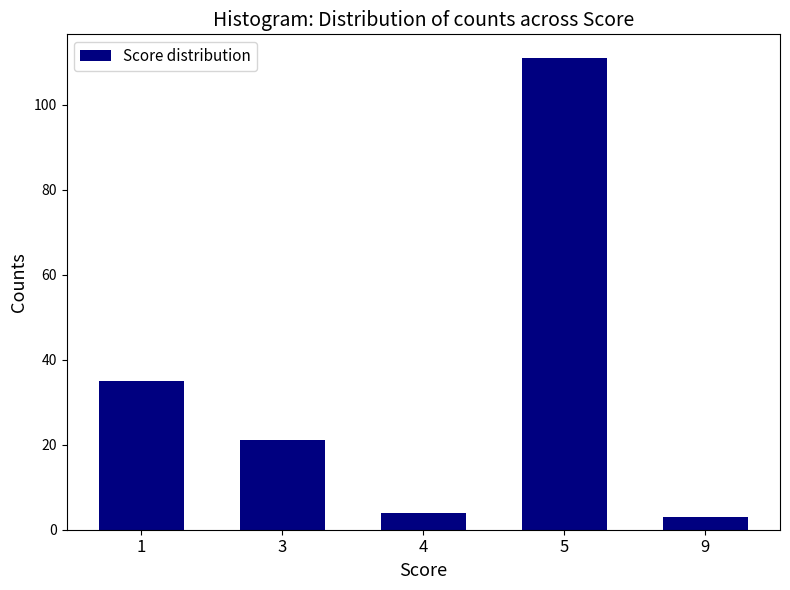

Reading right to left, what are all the values shown in this chart?

3	111	4	21	35